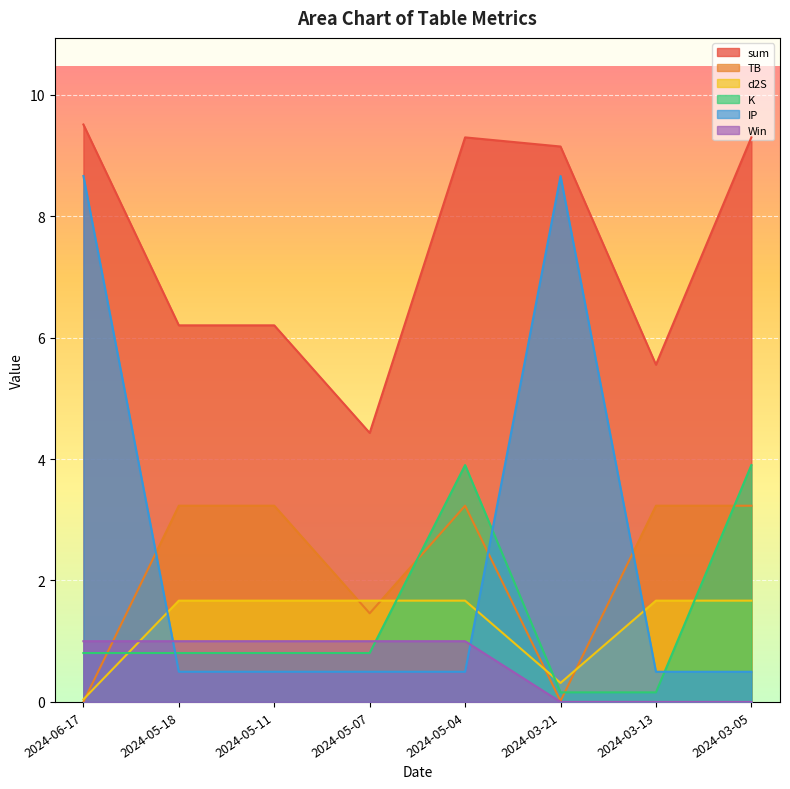

Between 2024-05-04 and 2024-03-05, which series saw the biggest shift?

Win